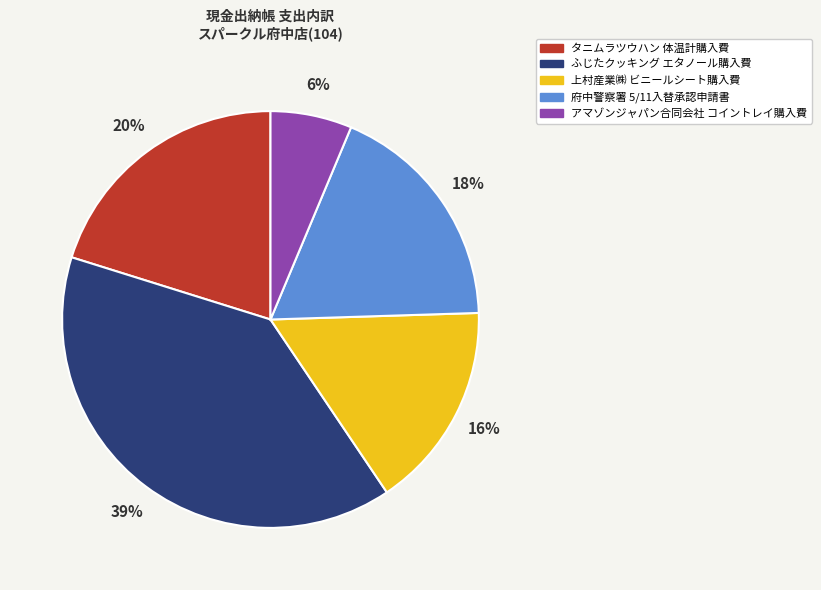

True or false: ふじたクッキング エタノール購入費 accounts for 54% of the total.

False